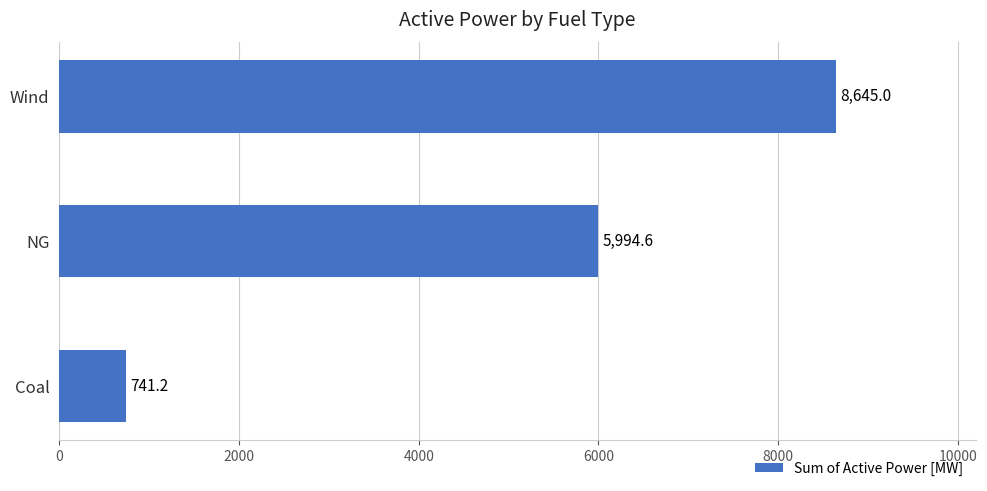

How many categories are shown in the chart?

3